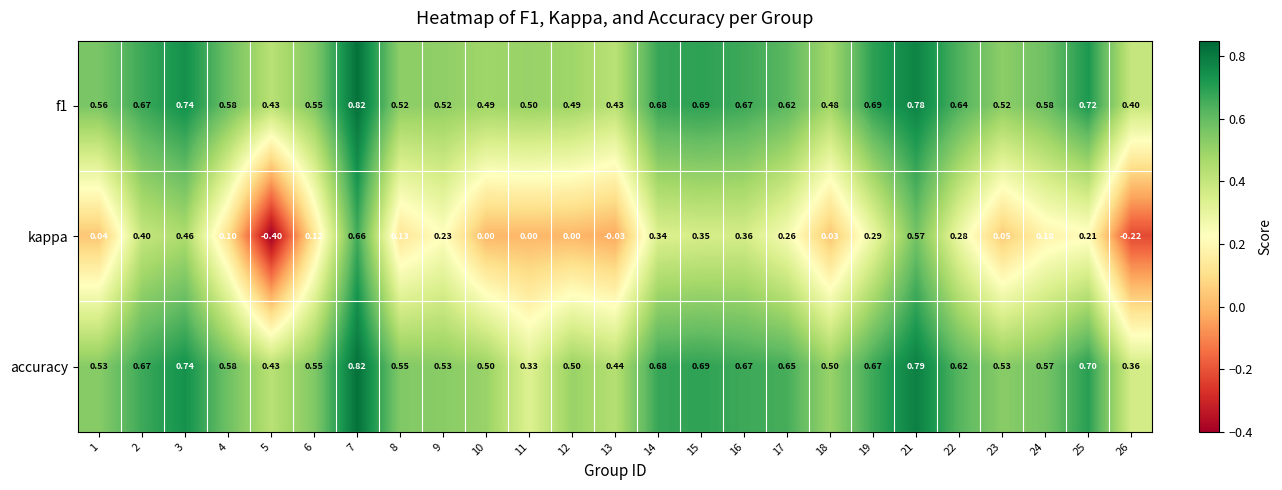

Is the value of kappa at 24 greater than the value of accuracy at 1?

No